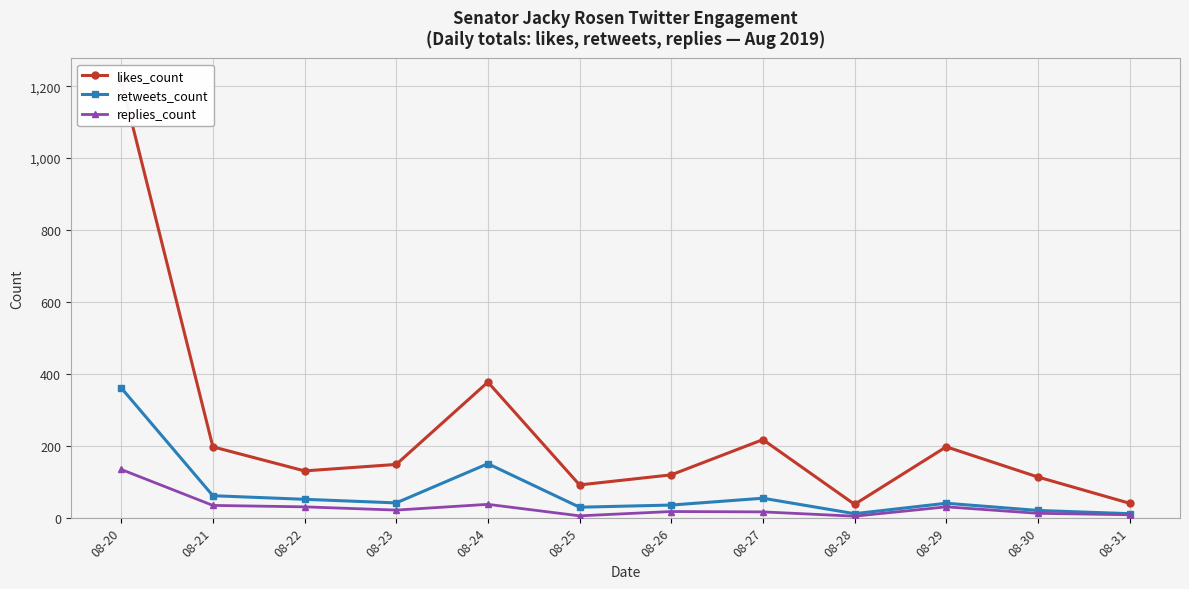

True or false: retweets_count and likes_count cross at least once.

False